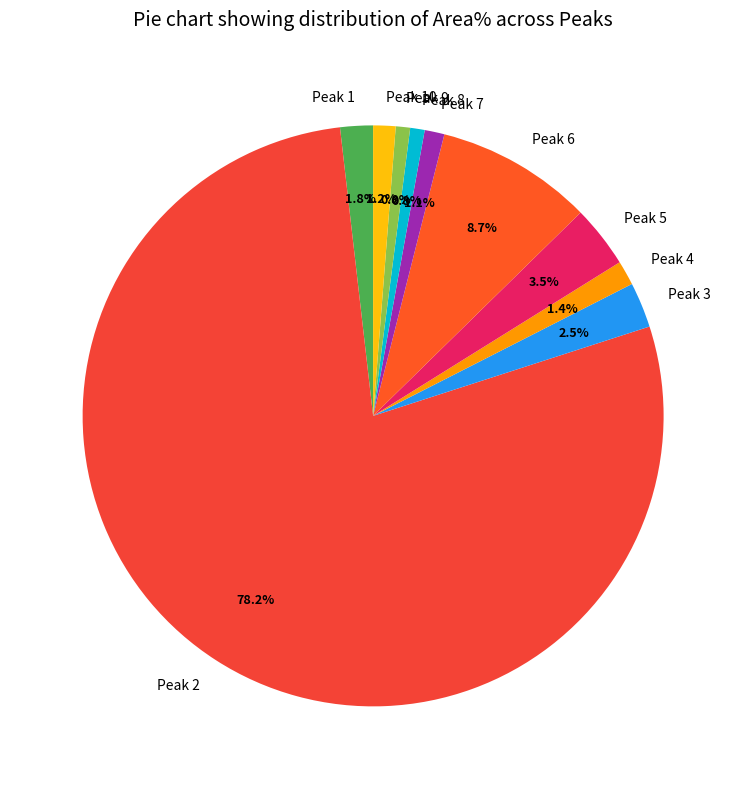

How much of the chart is everything except Peak 10?

98.8%